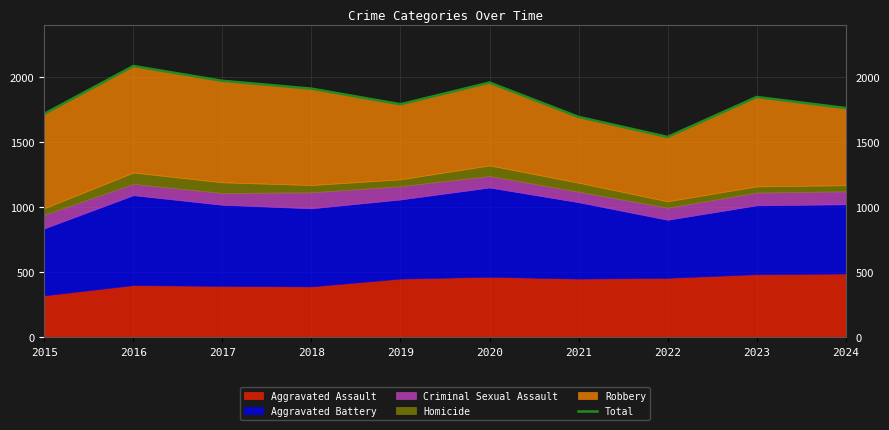

Is it true that the value at 2019 is 1034?

False